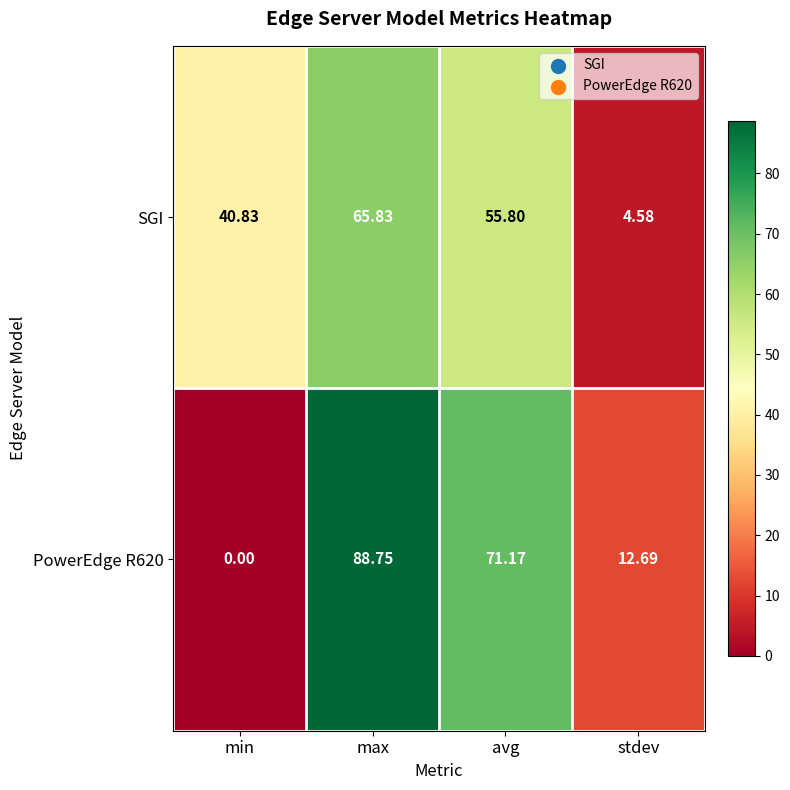

Which series has the widest spread of values?

PowerEdge R620